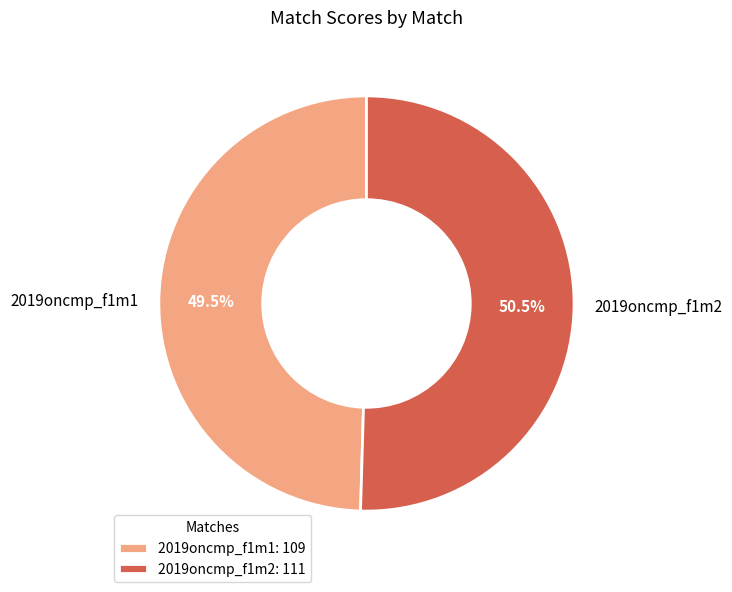

Is 2019oncmp_f1m2 the majority of the pie?

Yes